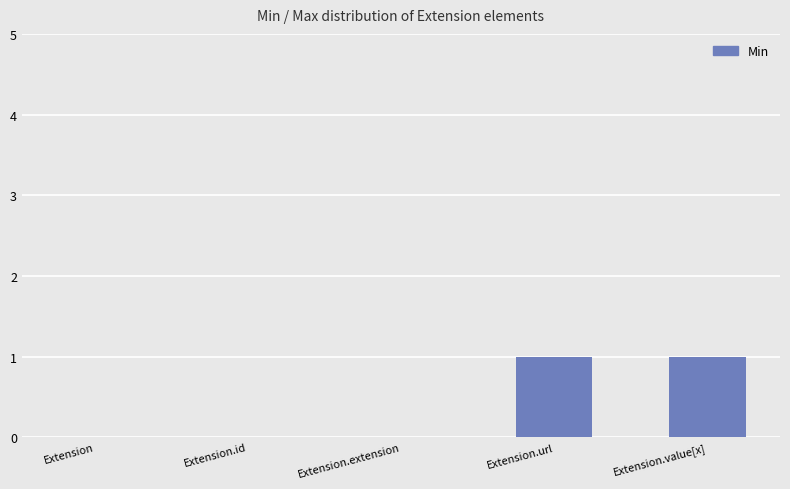

What is the difference between the values at Extension and Extension.value[x]?

1